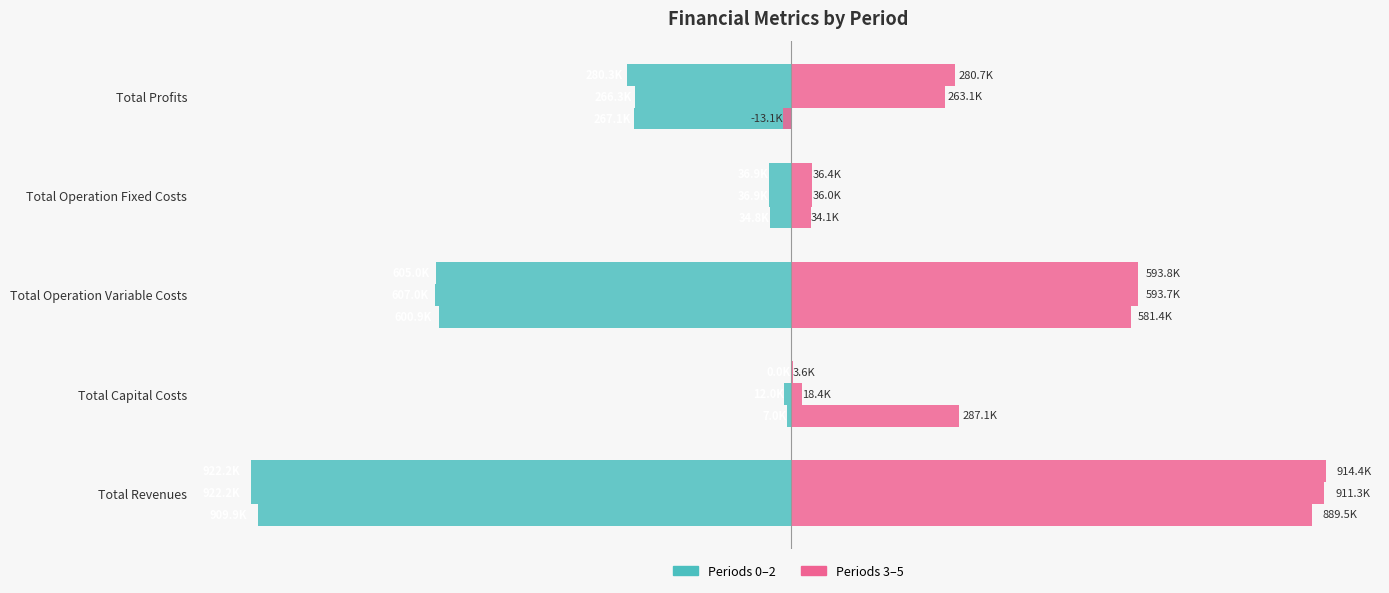

What is the highest value of the Period 3 series?

889495.8